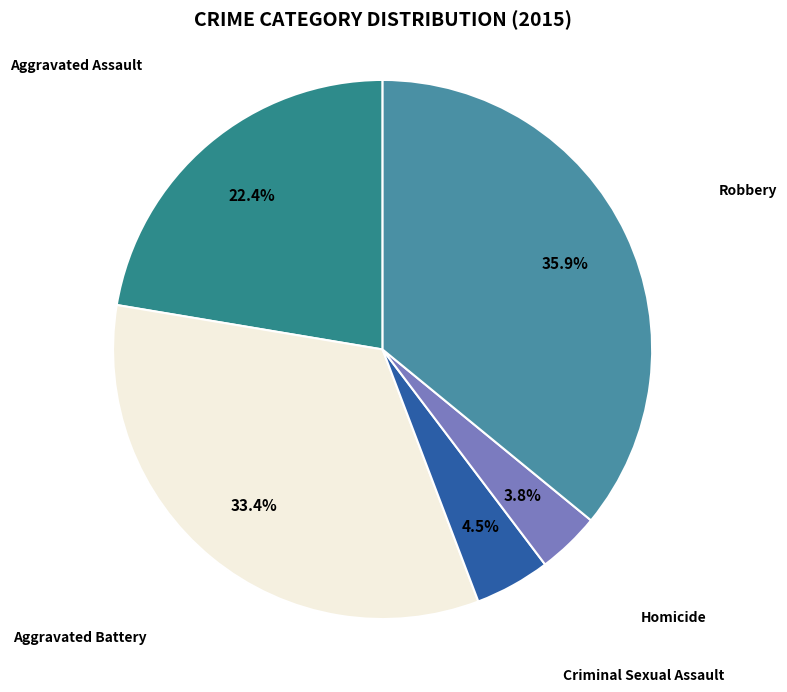

Is there a majority slice in this chart?

No